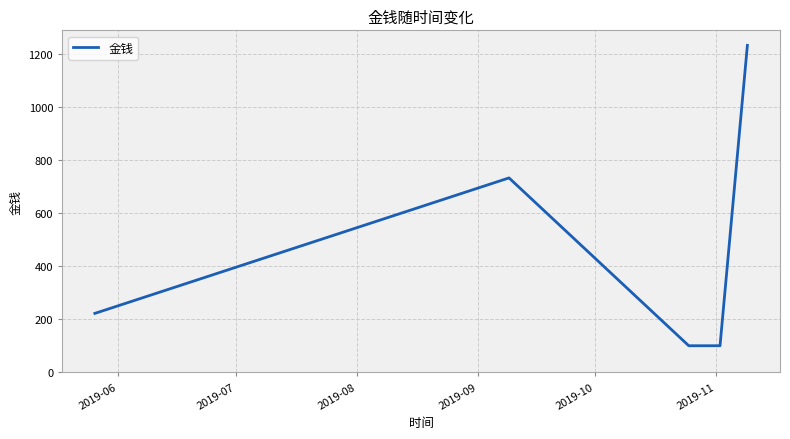

What is the smallest value displayed?

100